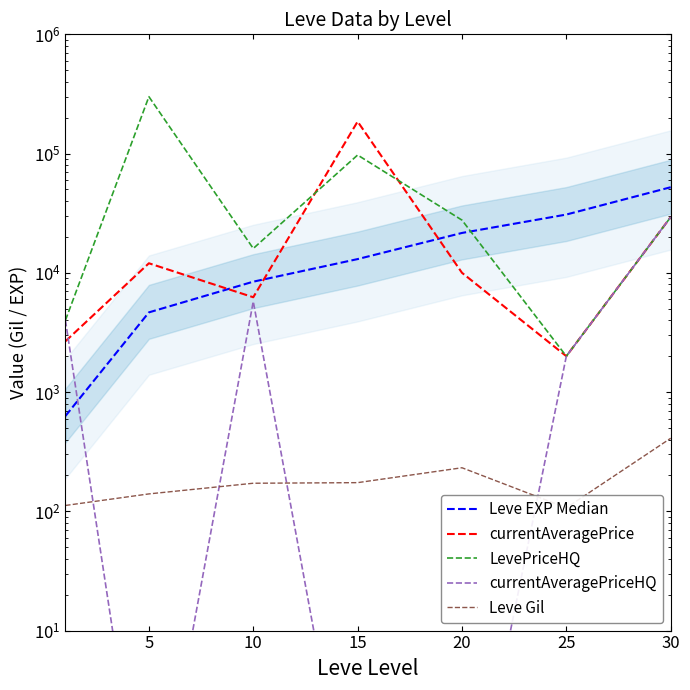

Which category has the highest value across all series?

5